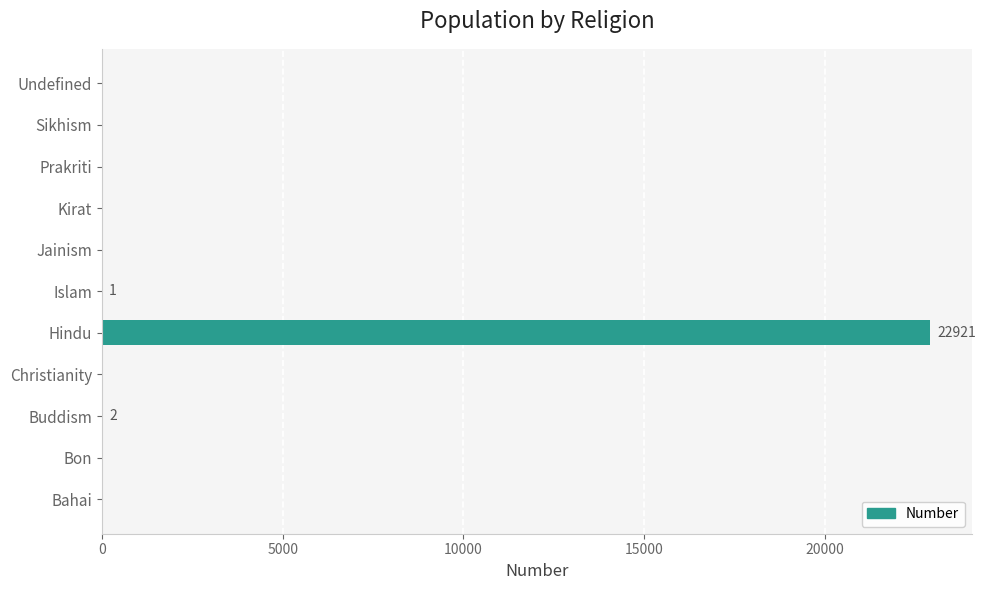

Does the chart contain stacked bars?

No